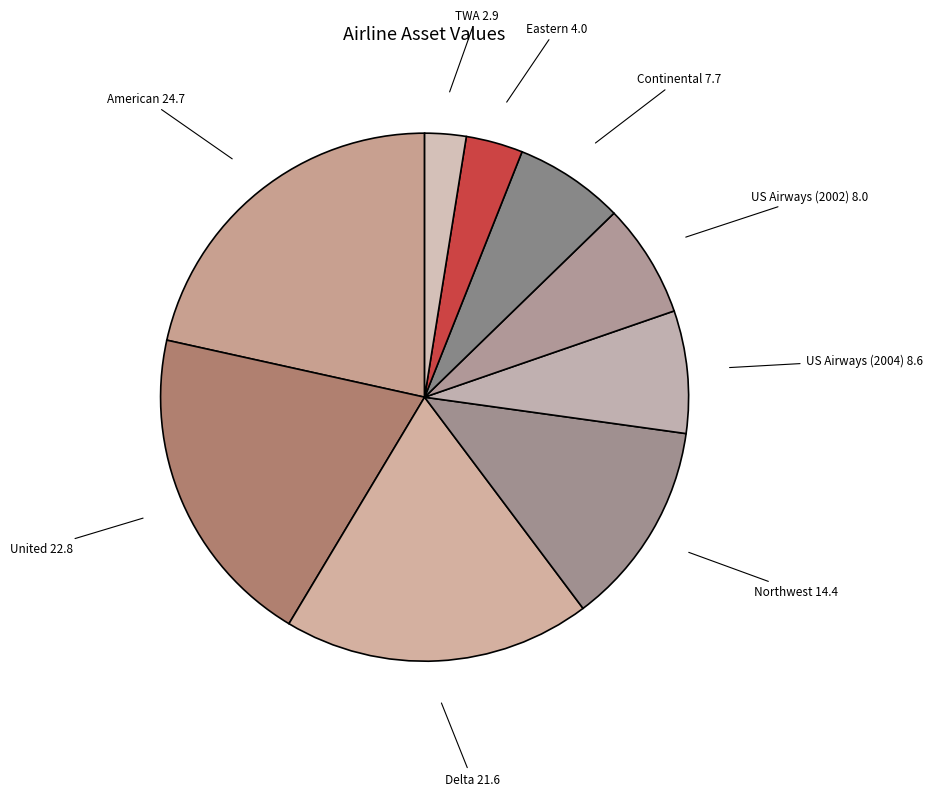

Is there any slice that represents more than half of the pie?

No